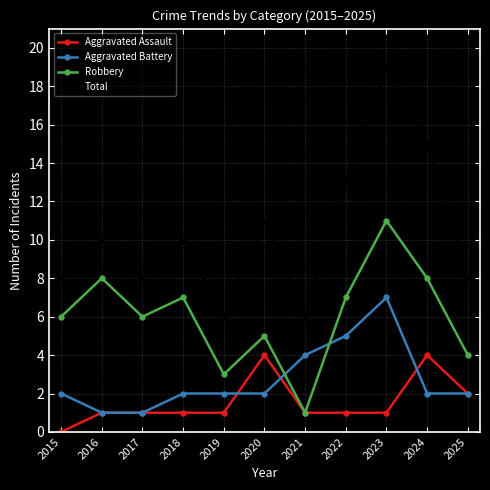

How many lines are shown in the chart?

4